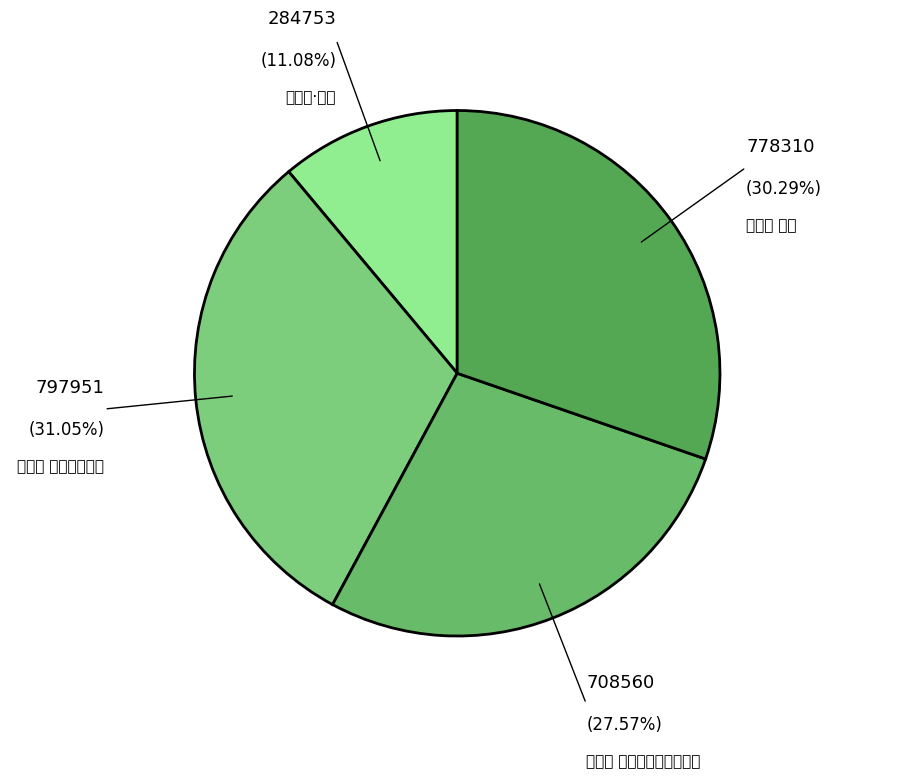

Which category has the smallest portion of the pie?

醉花阴·重阳